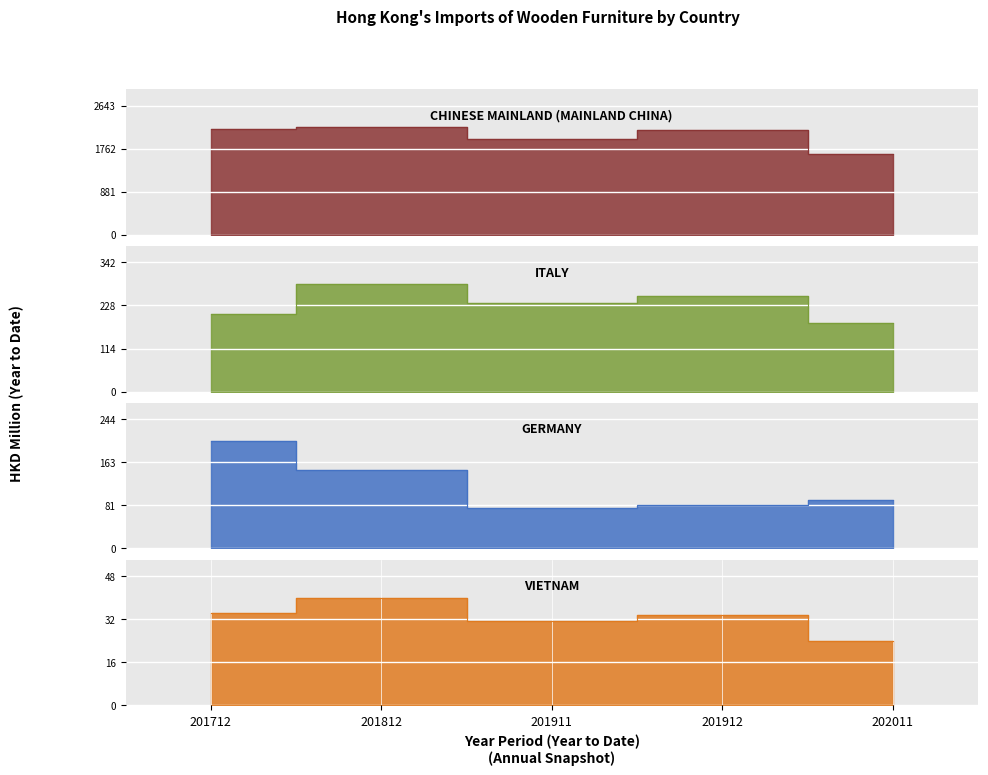

Where does the VIETNAM series first go above 33?

201712